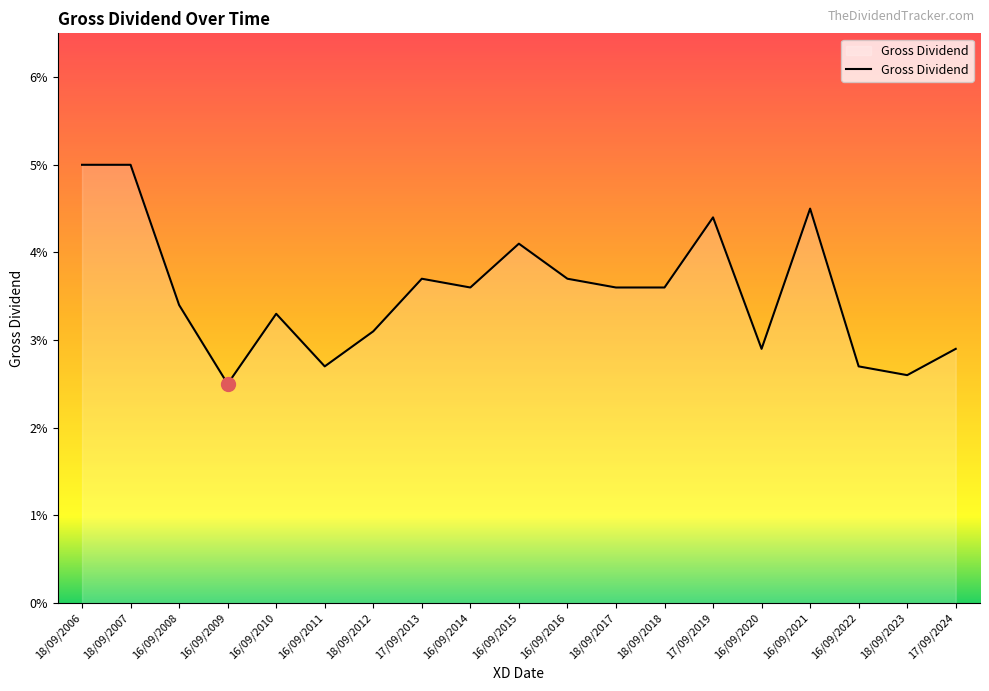

What is the sum of all values?

0.7